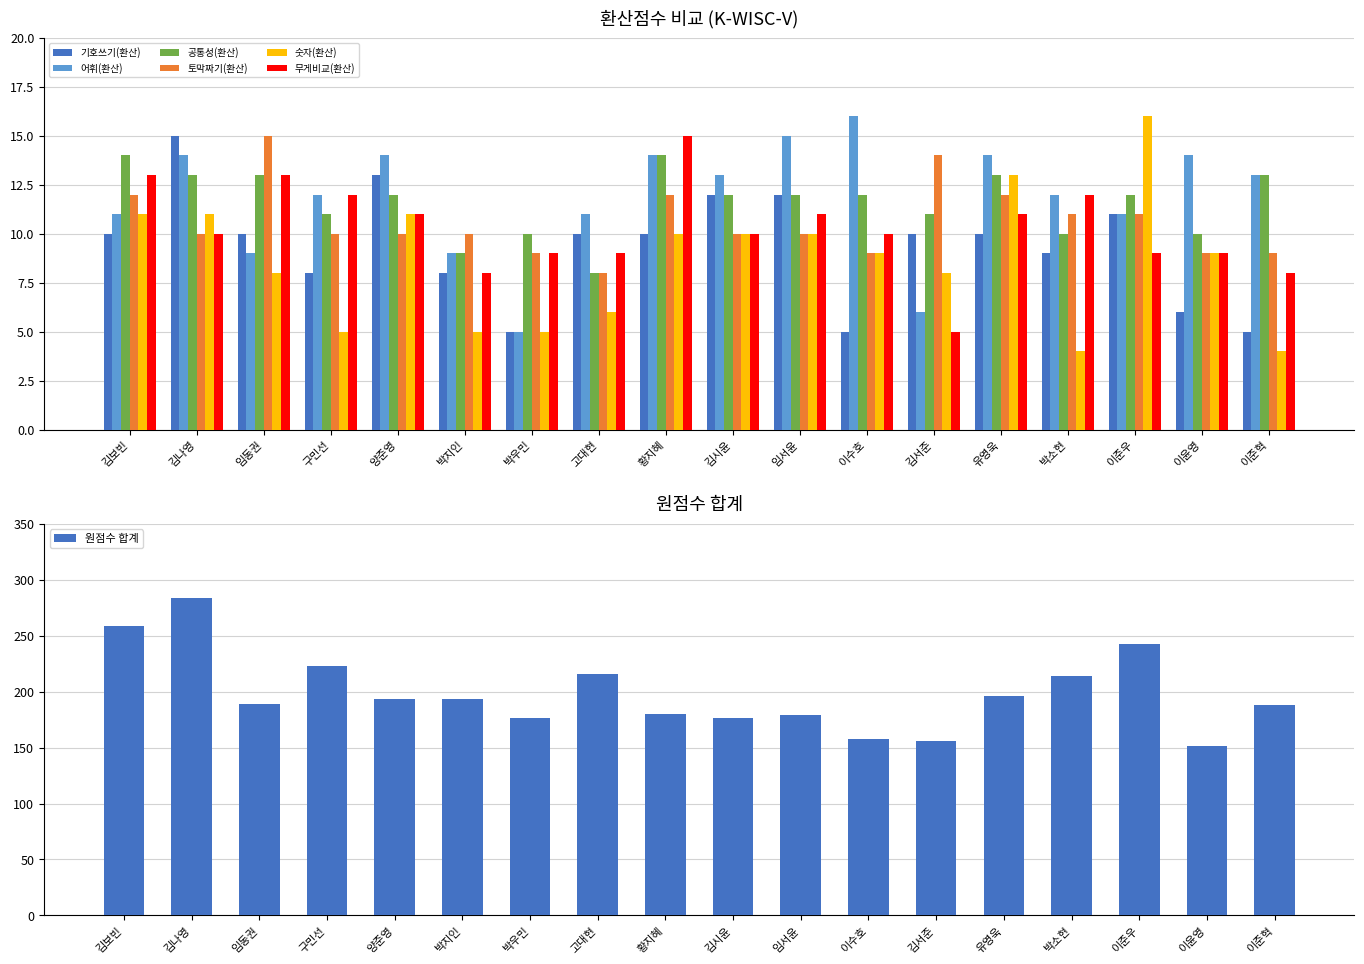

Rank the series at 이준우 from highest to lowest value.

숫자(환산), 공통성(환산), 기호쓰기(환산), 어휘(환산), 토막짜기(환산), 무게비교(환산)